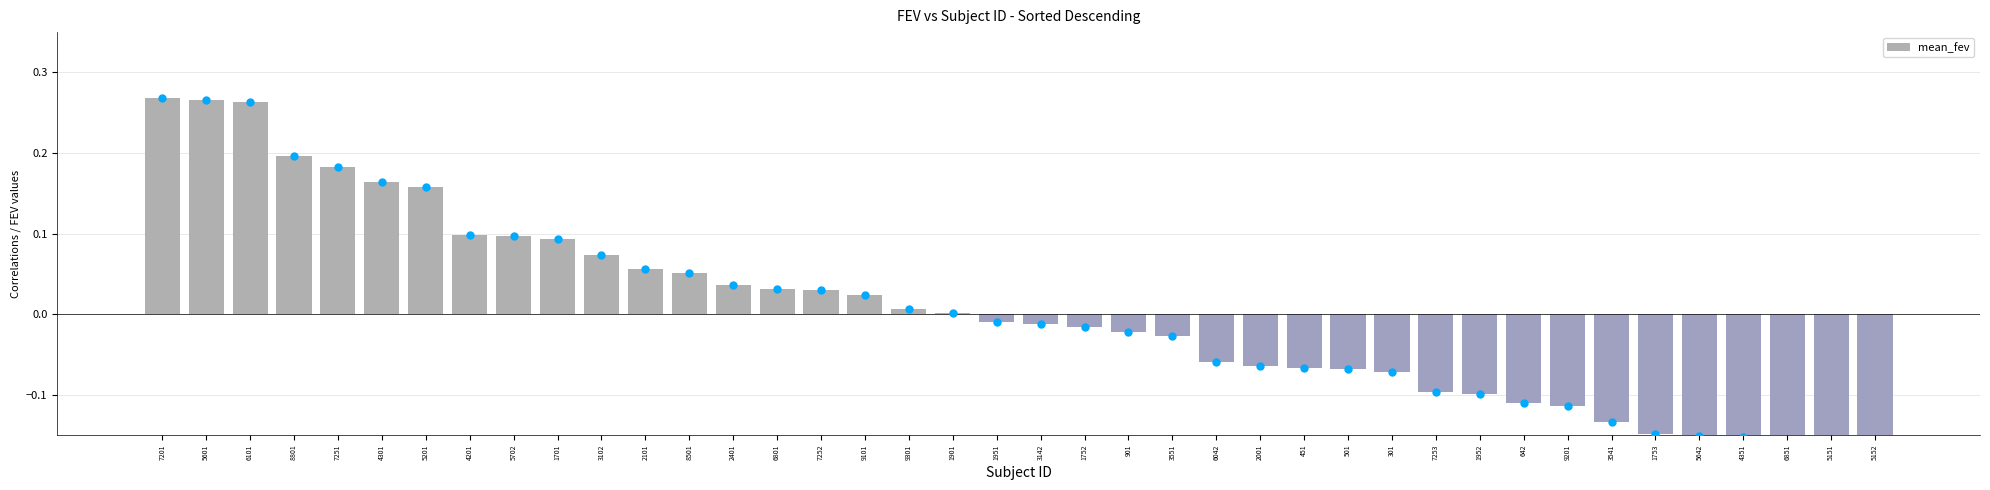

List the labels in order of value, smallest first.

5152, 5151, 6851, 4351, 5642, 1753, 3541, 9201, 642, 1952, 7253, 301, 501, 451, 2001, 6042, 3551, 901, 1752, 3142, 1951, 1901, 9301, 9101, 7252, 6801, 2401, 8501, 2101, 3102, 1701, 5702, 4201, 5201, 4301, 7251, 8801, 6101, 5601, 7201